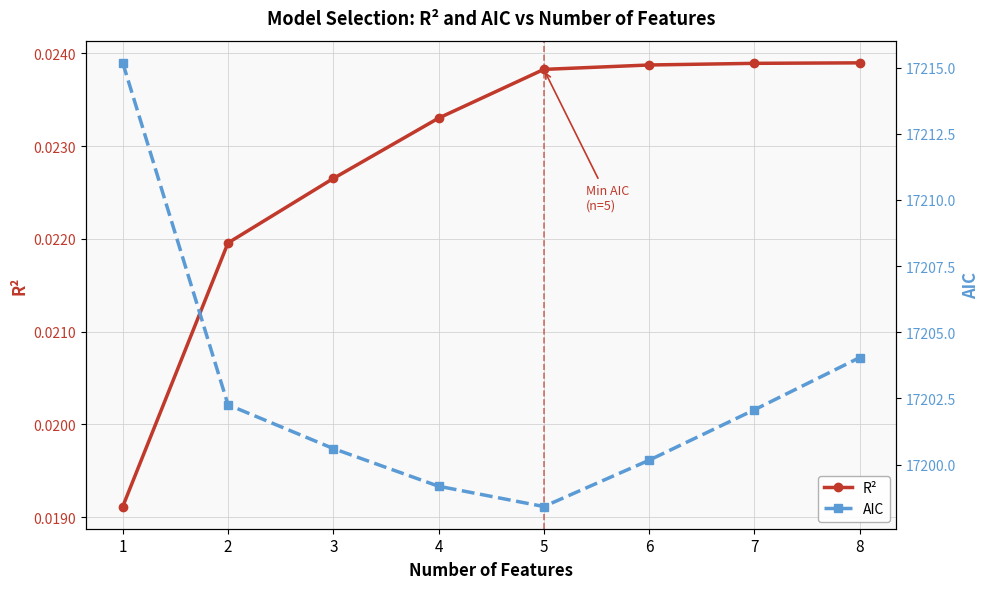

Is the value of R² at 1 greater than the value of AIC at 8?

No